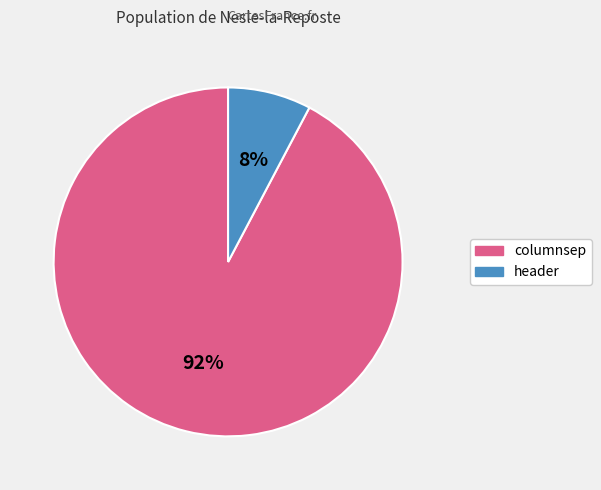

How many segments does this pie chart have?

2